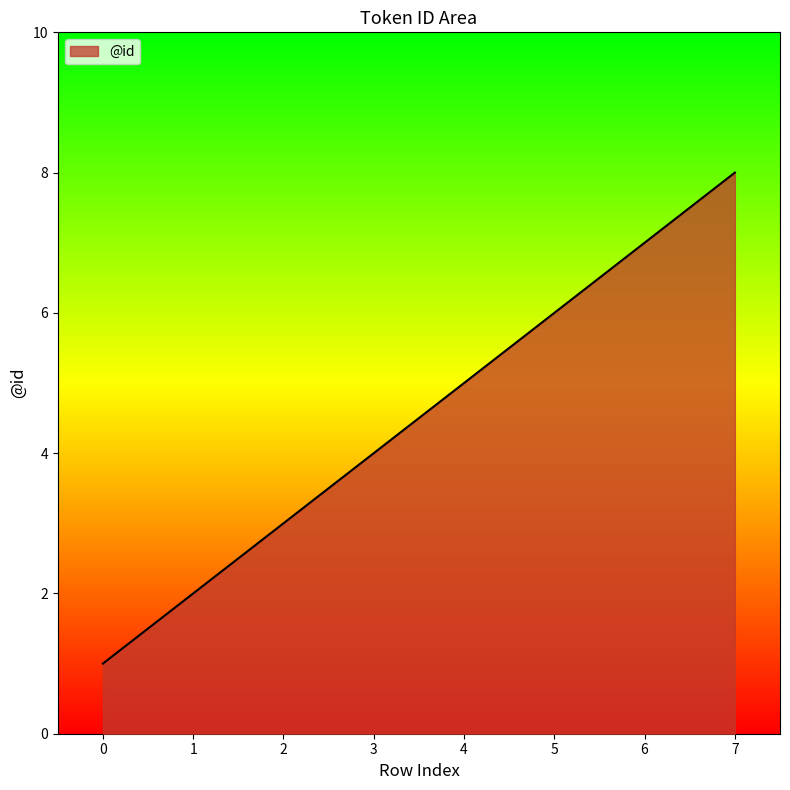

What is the change in value from 3 to 5?

+2